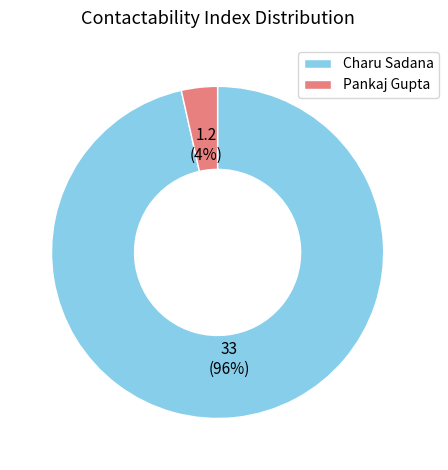

To the nearest percent, what is the combined percentage of Charu Sadana and Pankaj Gupta?

100%